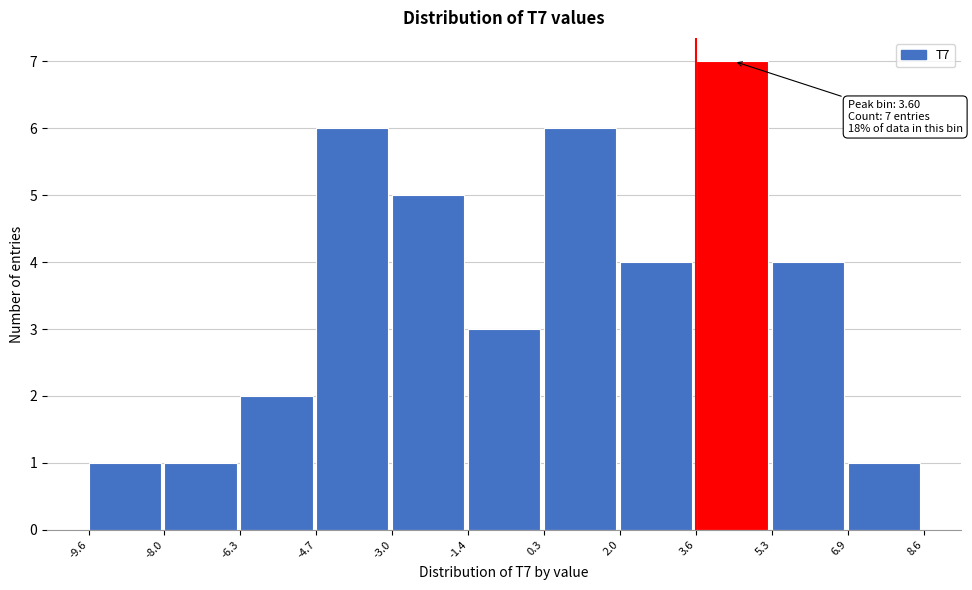

Over which range of the x-axis is the bar tallest?

3.6 to 5.3